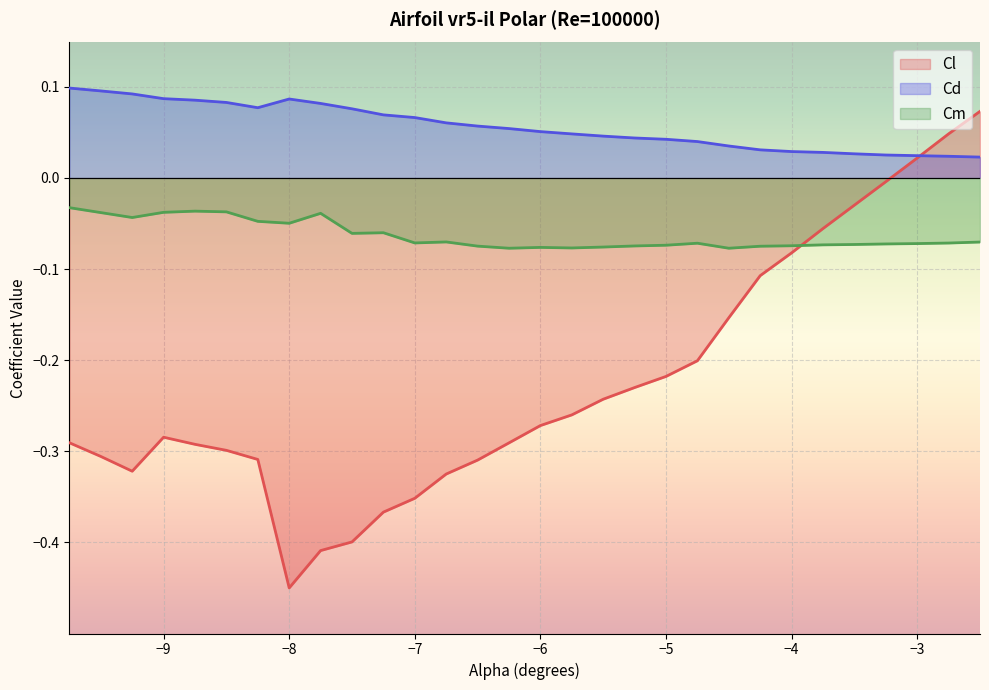

What is the sum of the Cl values at -6.5 and -6.0?

-0.6